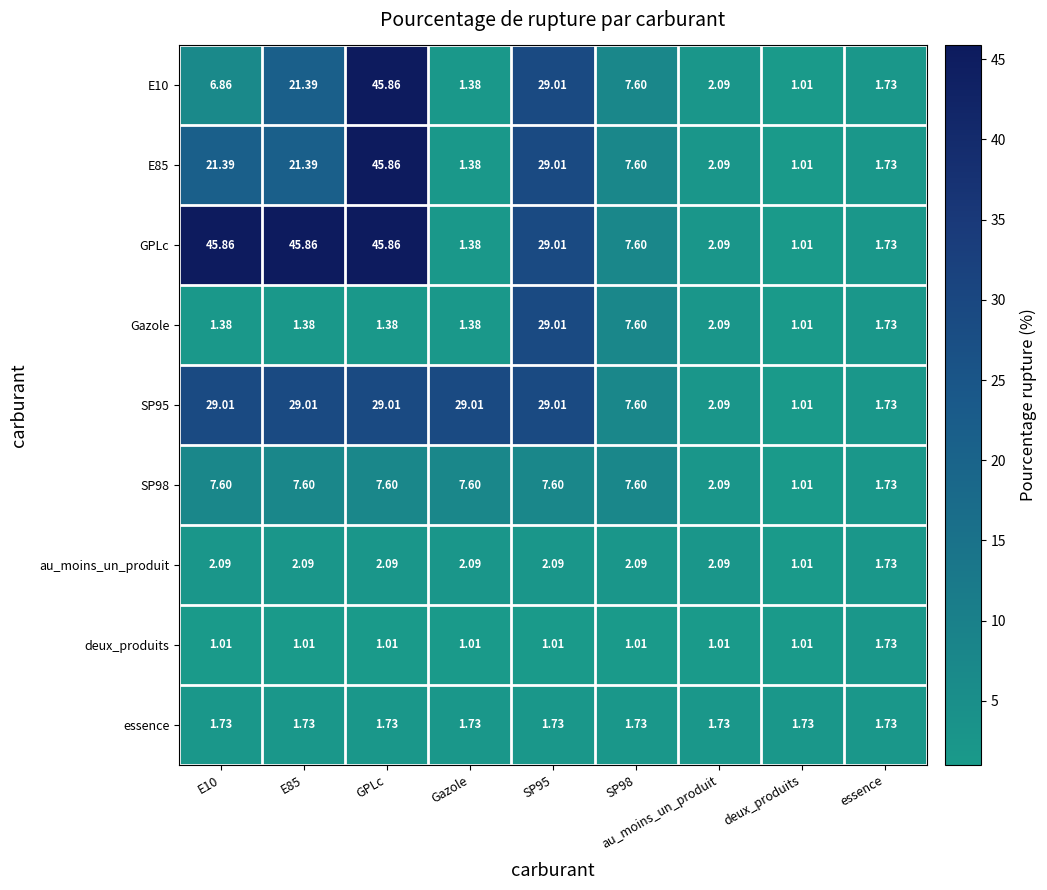

Is the value of SP95 at Gazole greater than the value of GPLc at GPLc?

No